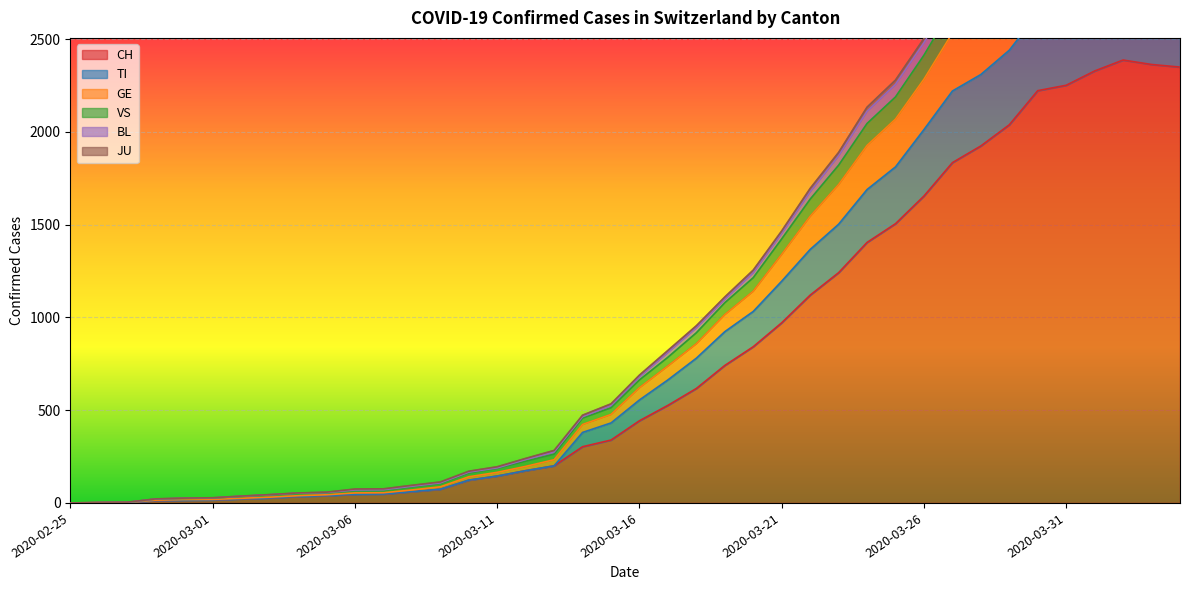

True or false: BL and GE cross at least once.

False